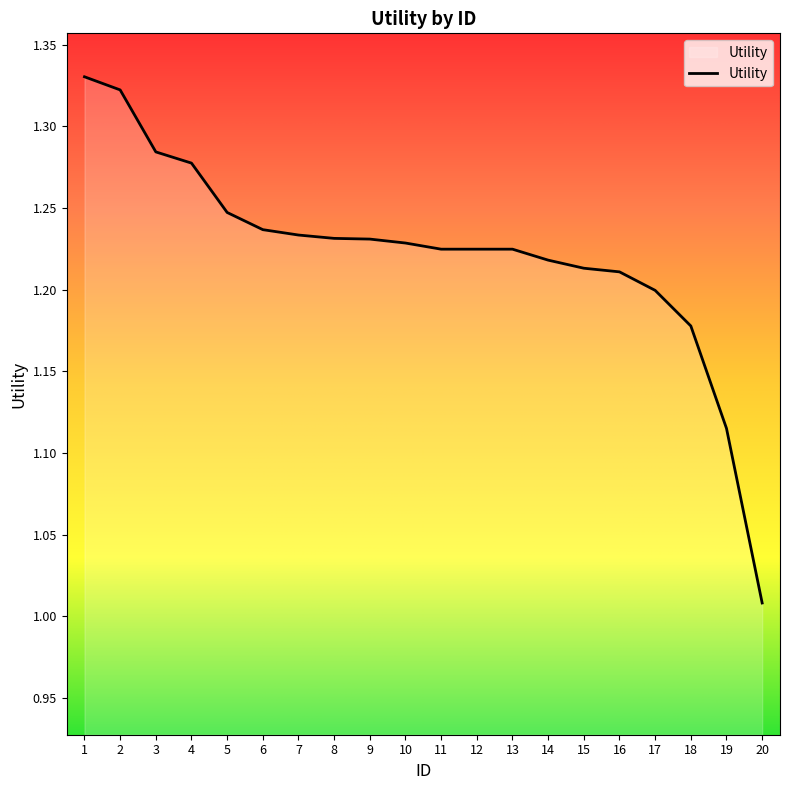

Where is the data nearest to the value 1?

20